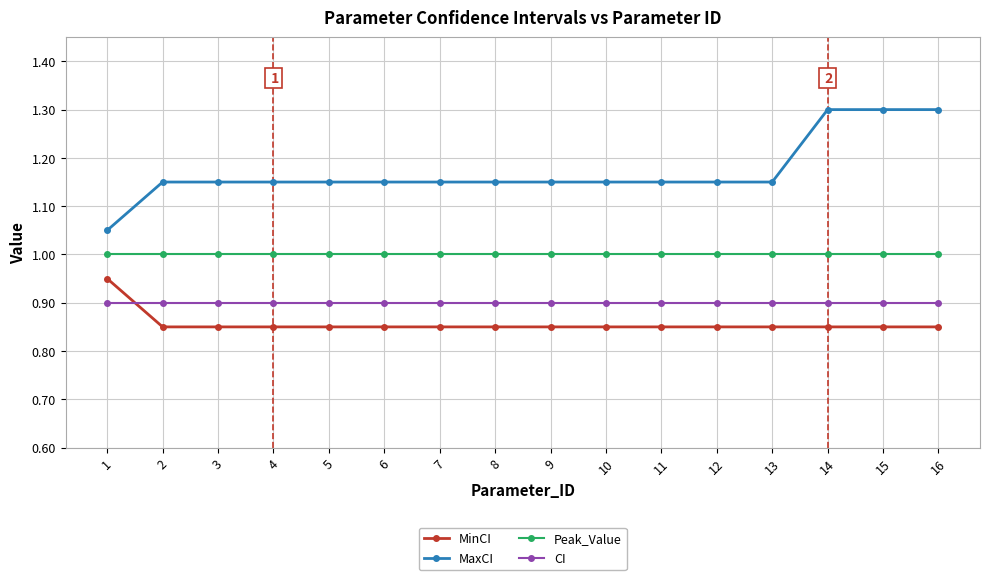

What is the value of the Peak_Value point at the 11th from the left?

1.0